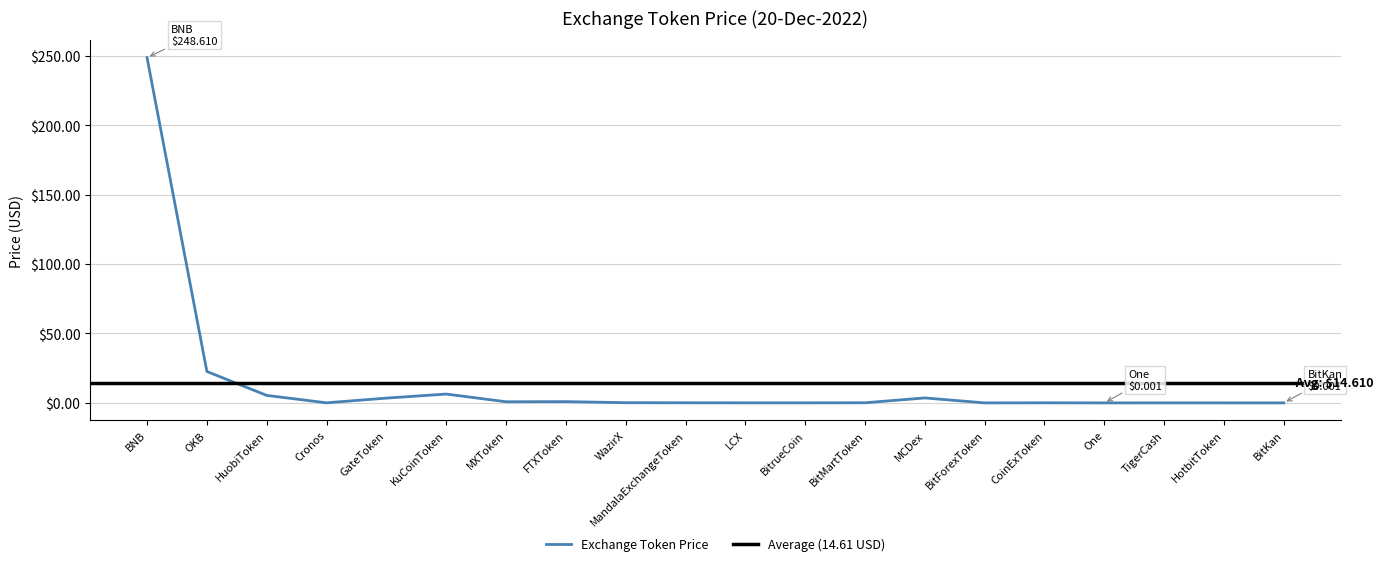

What is the value of the 10th point from the left?

0.1